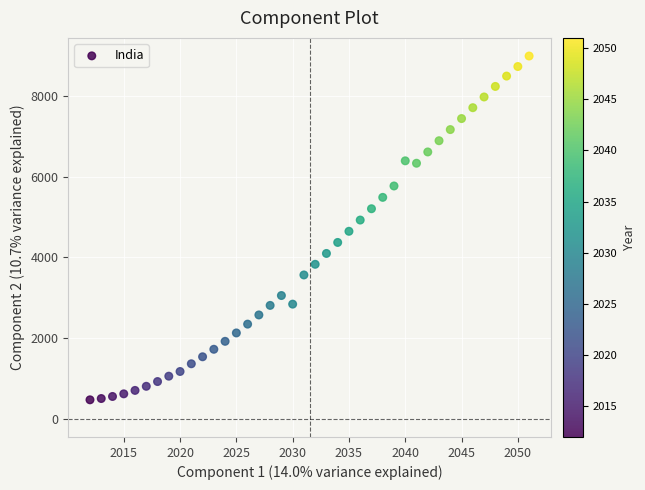

What is the range of Y values (max minus min)?

8521.9